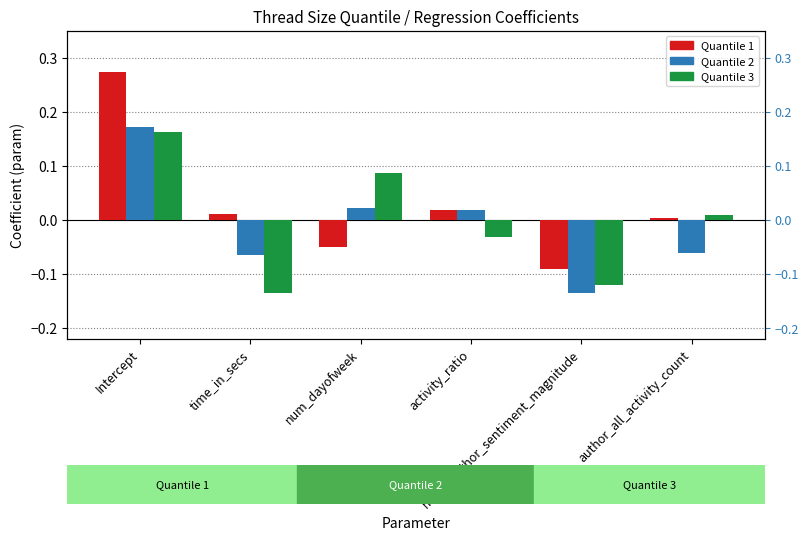

What is the smallest value displayed?

-0.1